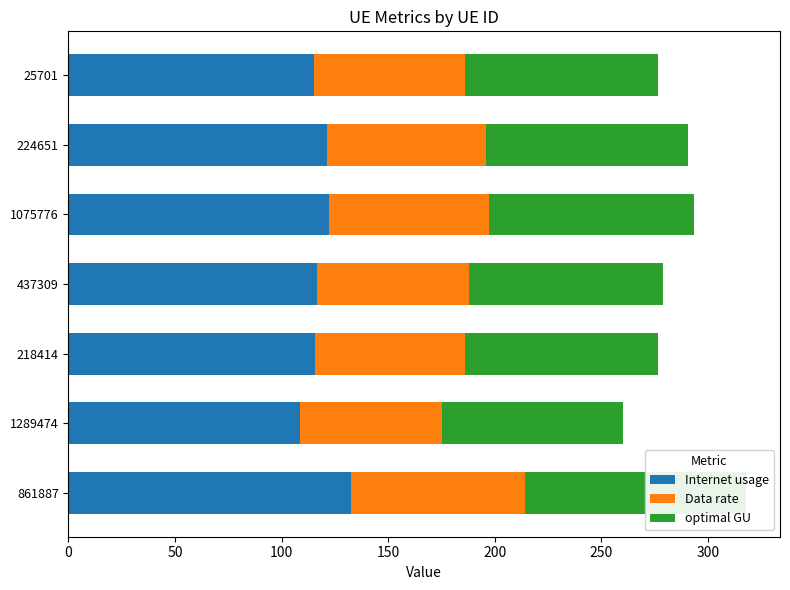

Reading left to right, extract all data points from this chart.

Internet usage: 0=132.7	50=108.6	100=115.5	150=116.4	200=122.4	250=121.4	300=115.4
Data rate: 0=81.4	50=66.6	100=70.8	150=71.4	200=75.0	250=74.4	300=70.7
optimal GU: 0=103.9	50=85.1	100=90.4	150=91.1	200=95.8	250=95.0	300=90.3